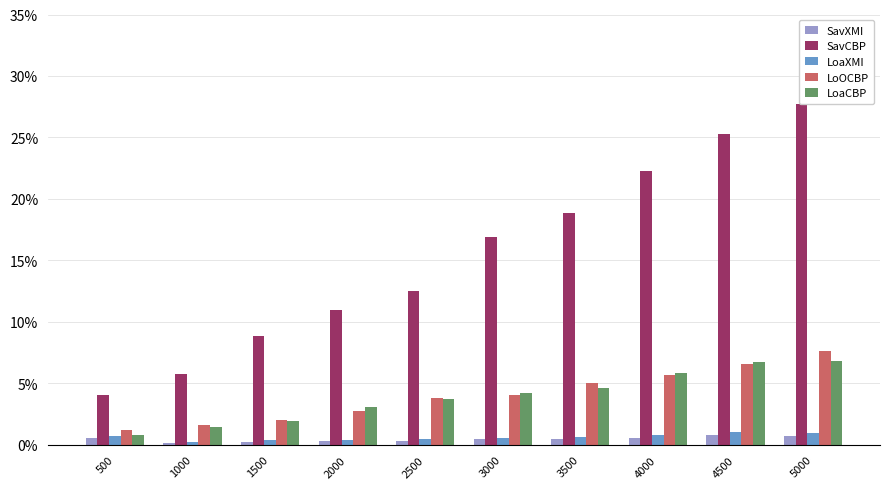

Count the LoOCBP values in the range 0 to 1.

10